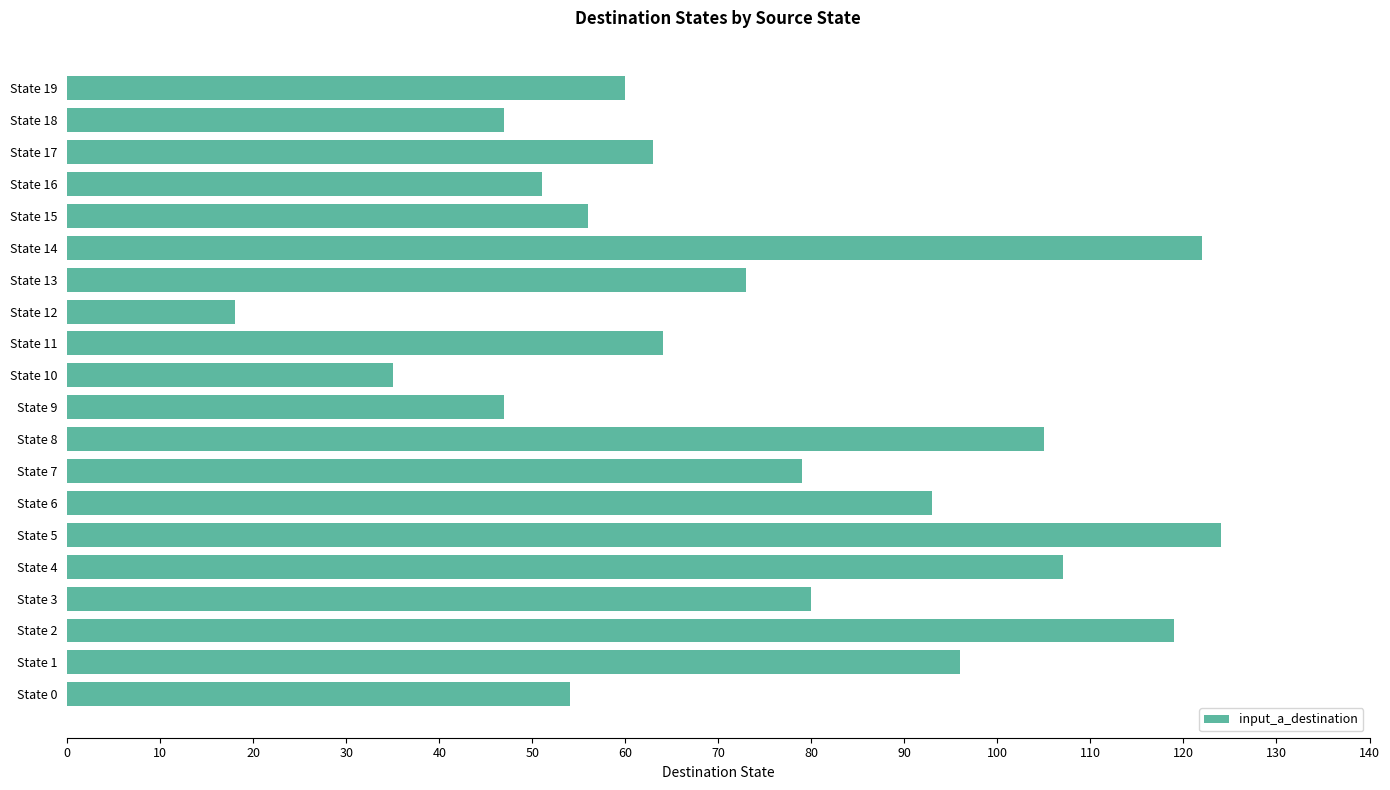

Which has a higher value, State 3 or State 14?

State 14